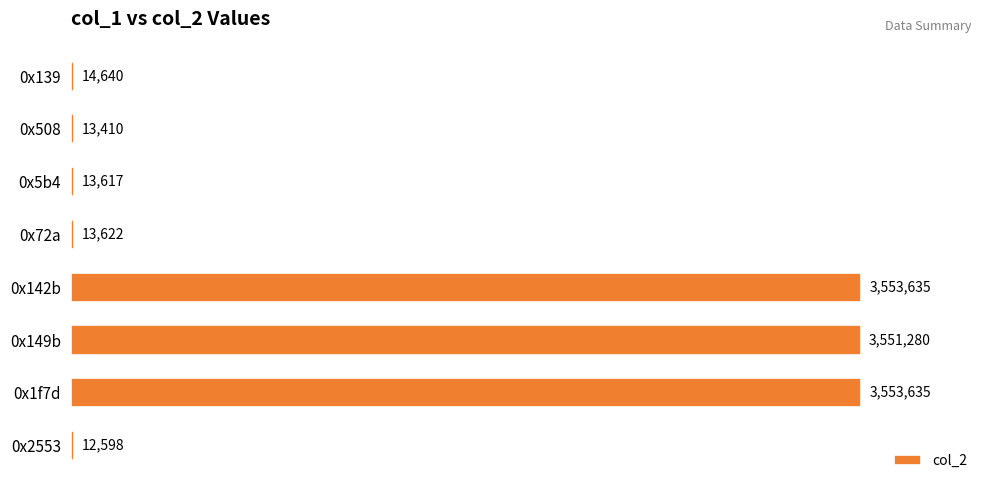

What position from the bottom is 0x142b?

4